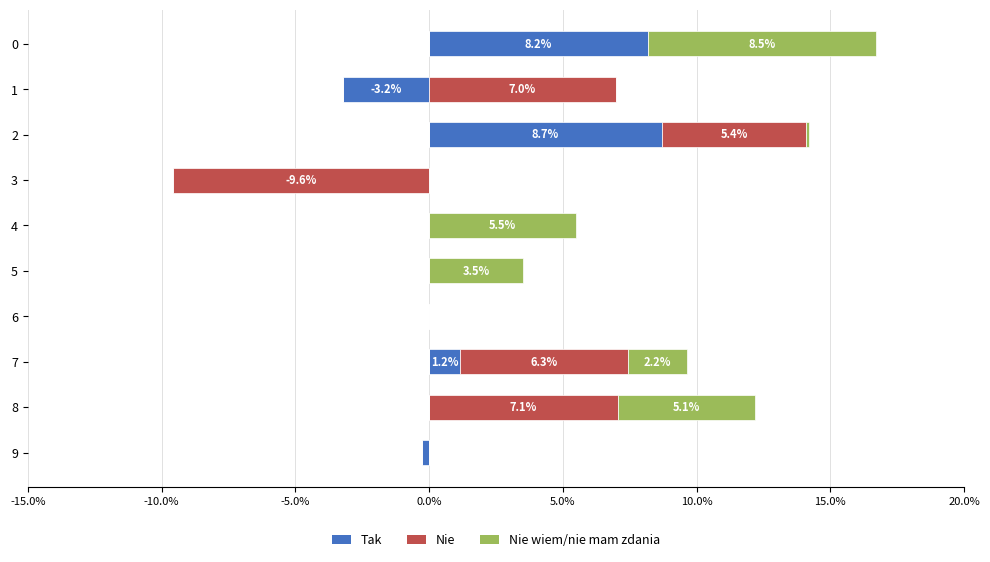

How many values in Tak are above zero?

3